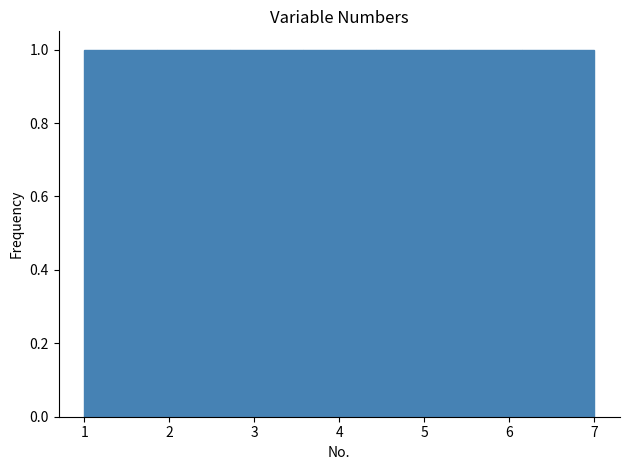

What is the height of the bar covering 2.7 to 3.6 on the x-axis? Neither the bar edges nor the heights are printed on the chart, so give them approximately, as read against the axes.

1